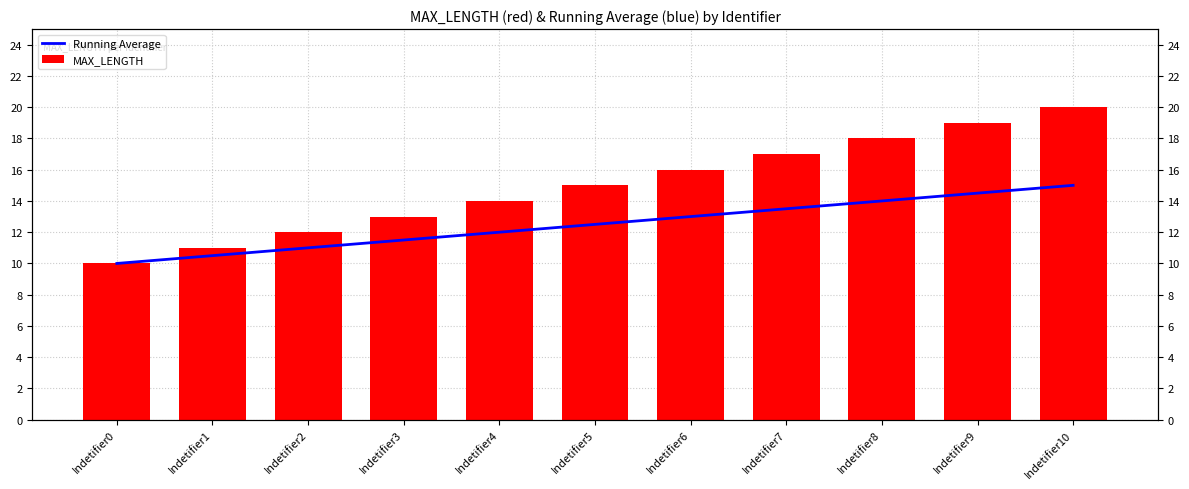

The value of Running Average at Indetifier6 is 13.0. True or false?

True